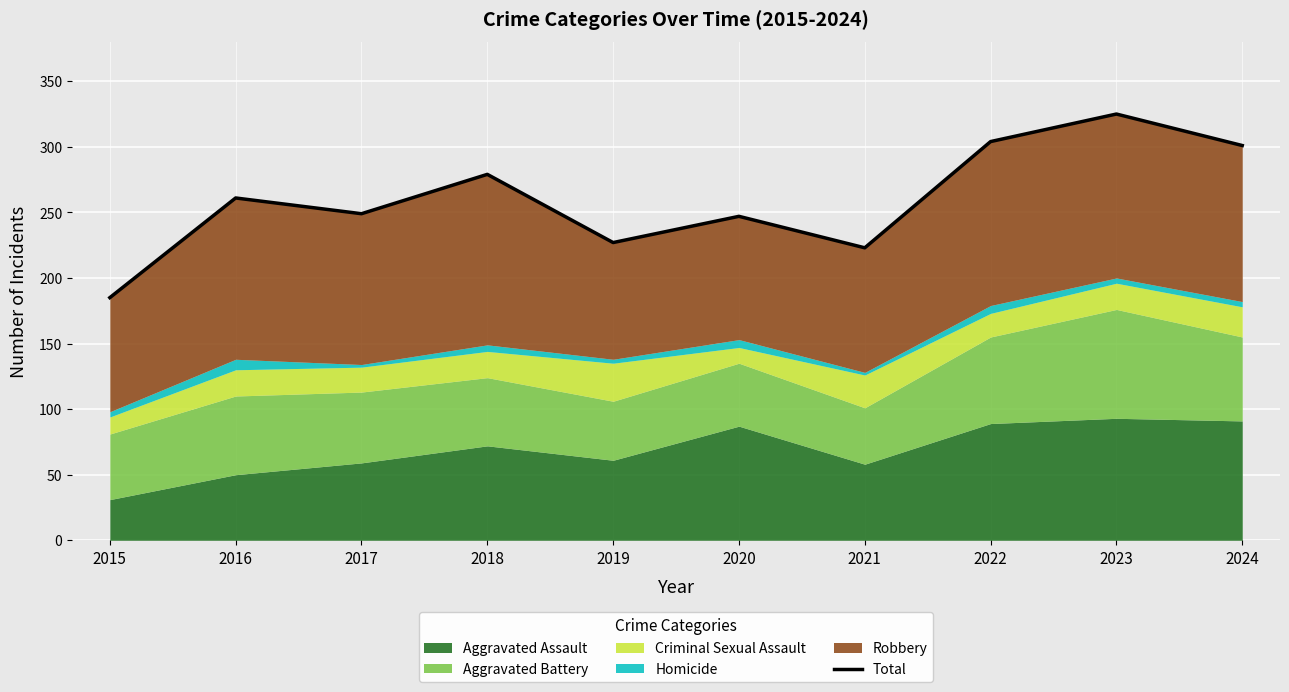

Does the chart display data point markers on the line(s)?

No